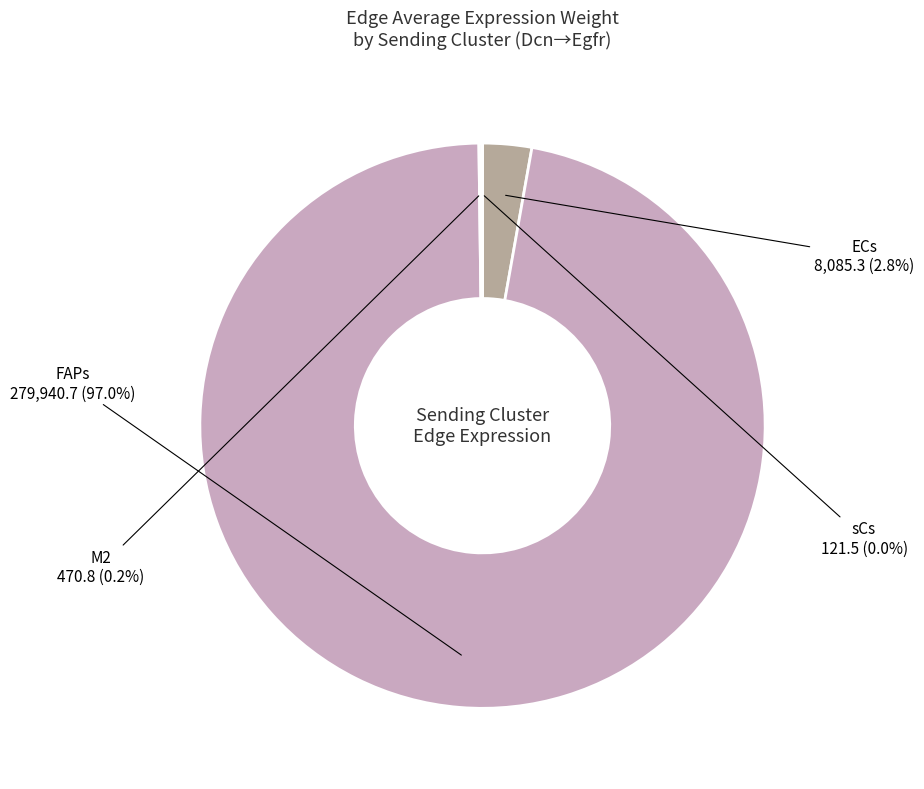

What is the majority slice?

FAPs